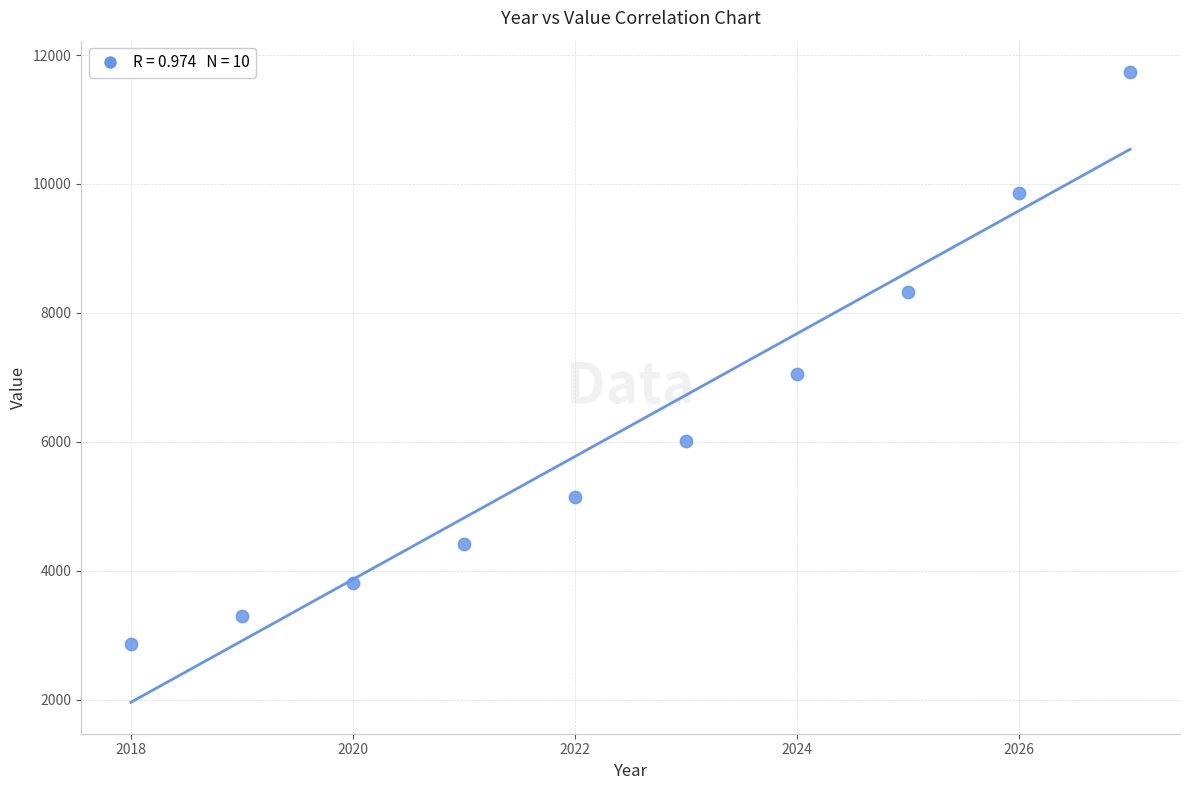

What Y value in the scatter plot is closest to 7296?

7055.9